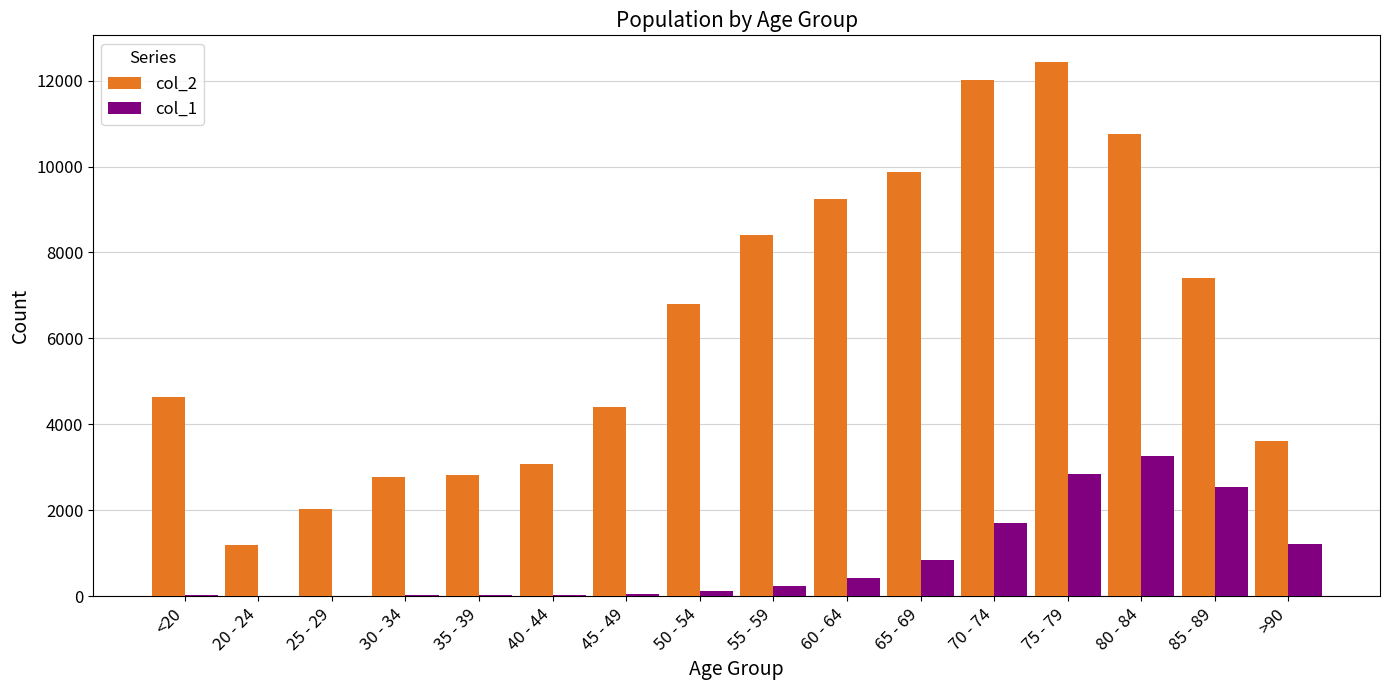

At which category is the sum across all series the highest?

75 - 79